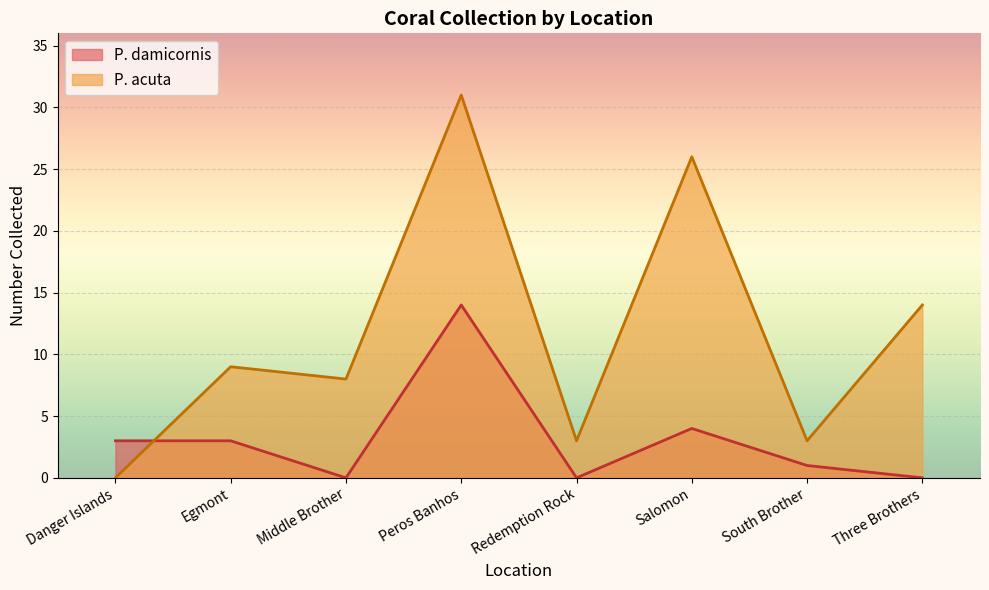

How many data points does each series have?

8